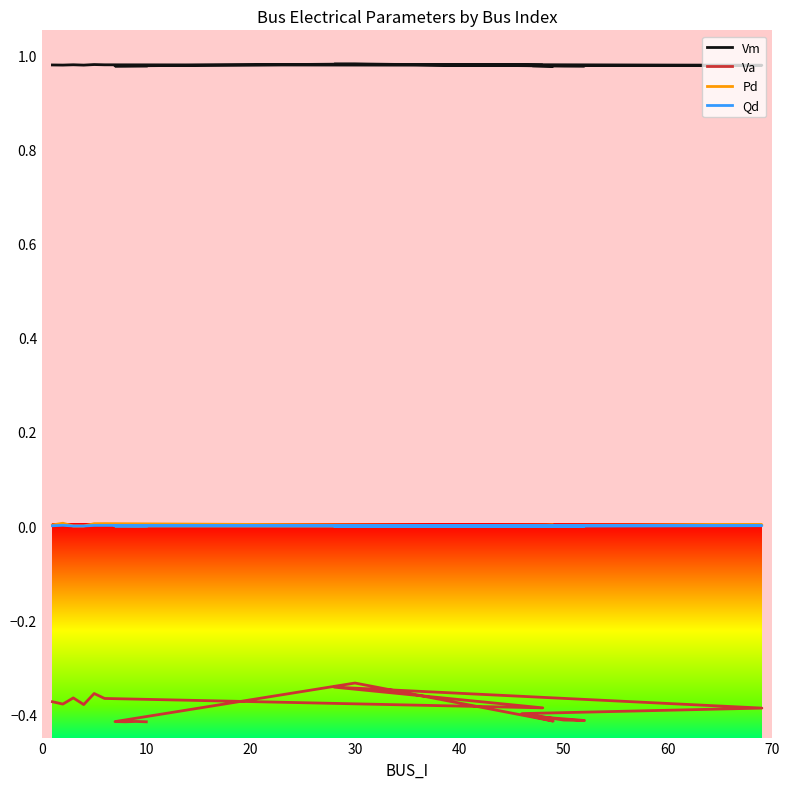

At which category does Vm reach its first local valley?

10